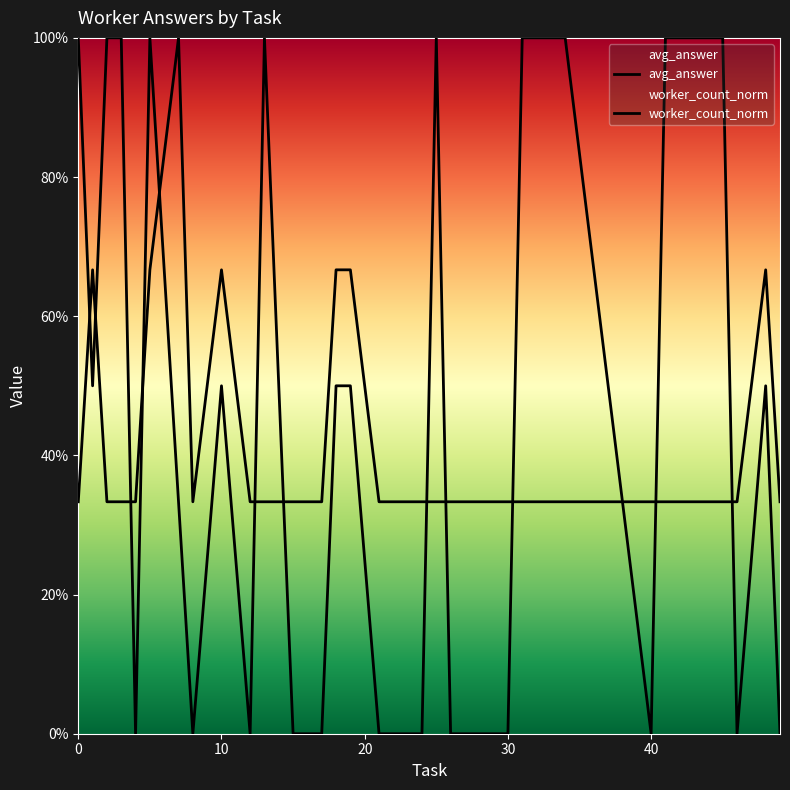

What is the sum of all avg_answer values?

15.8